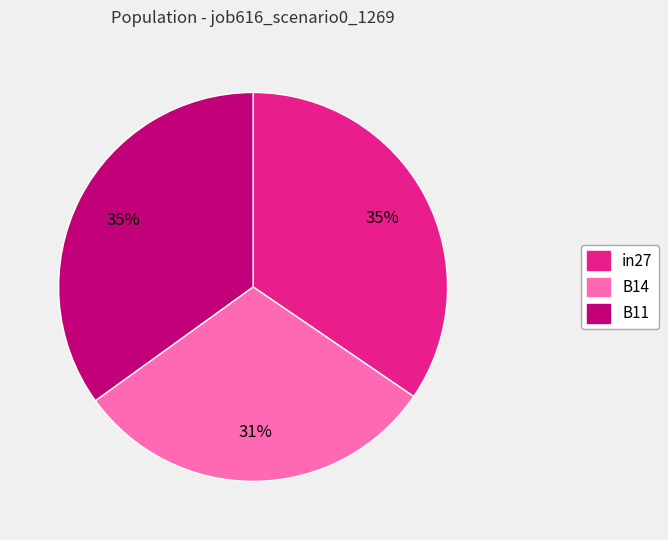

To the nearest percent, what is the difference between the B11 and B14 slice percentages?

4%